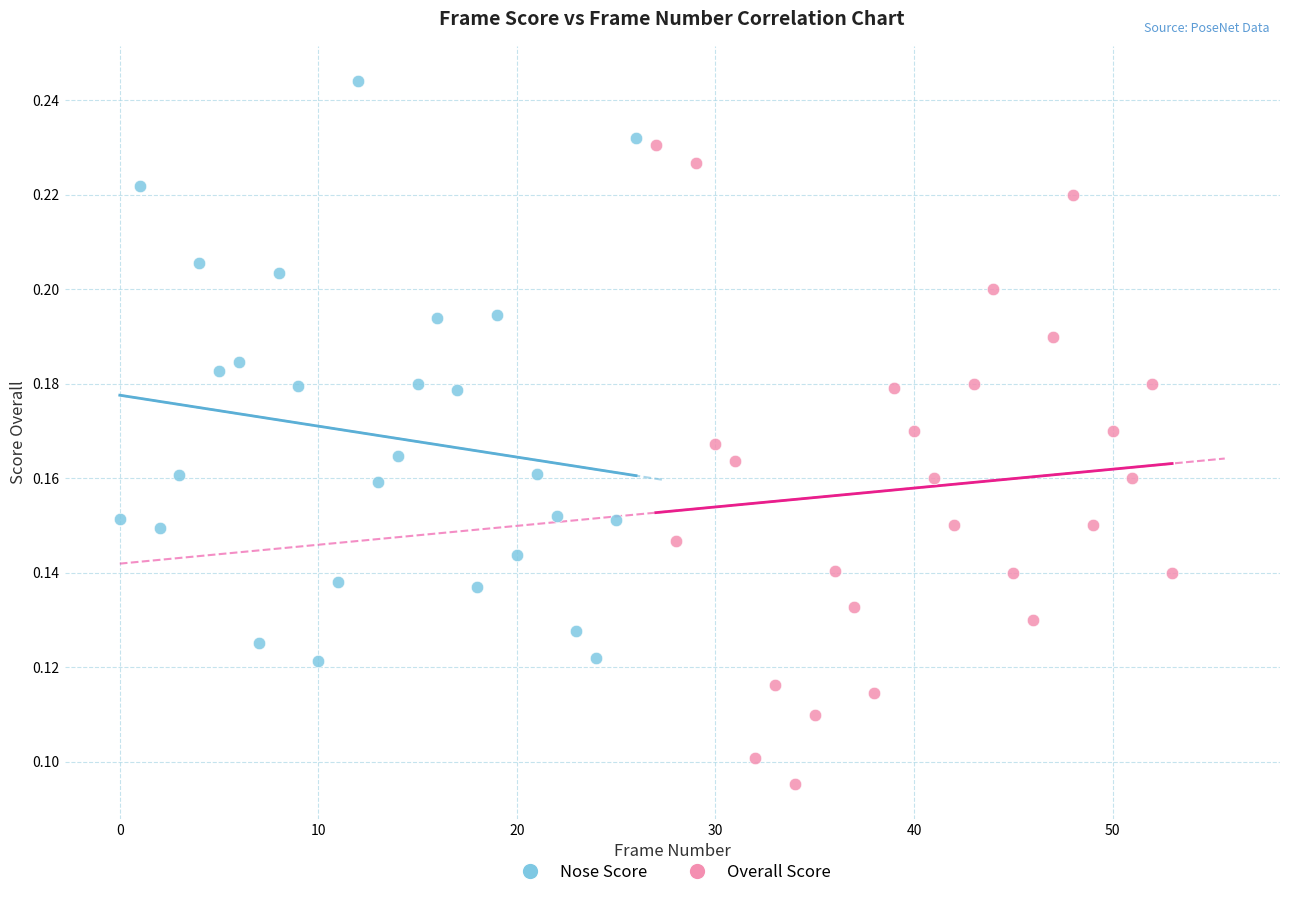

What are all the series names shown in the legend?

Nose Score, Overall Score